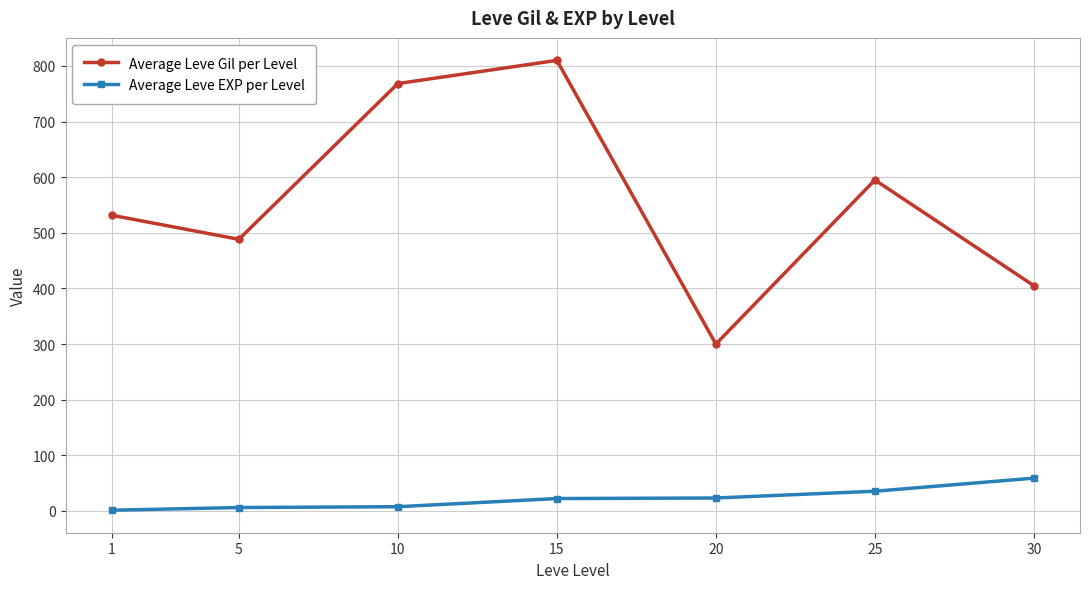

True or false: Average Leve EXP per Level and Average Leve Gil per Level intersect in this chart.

False